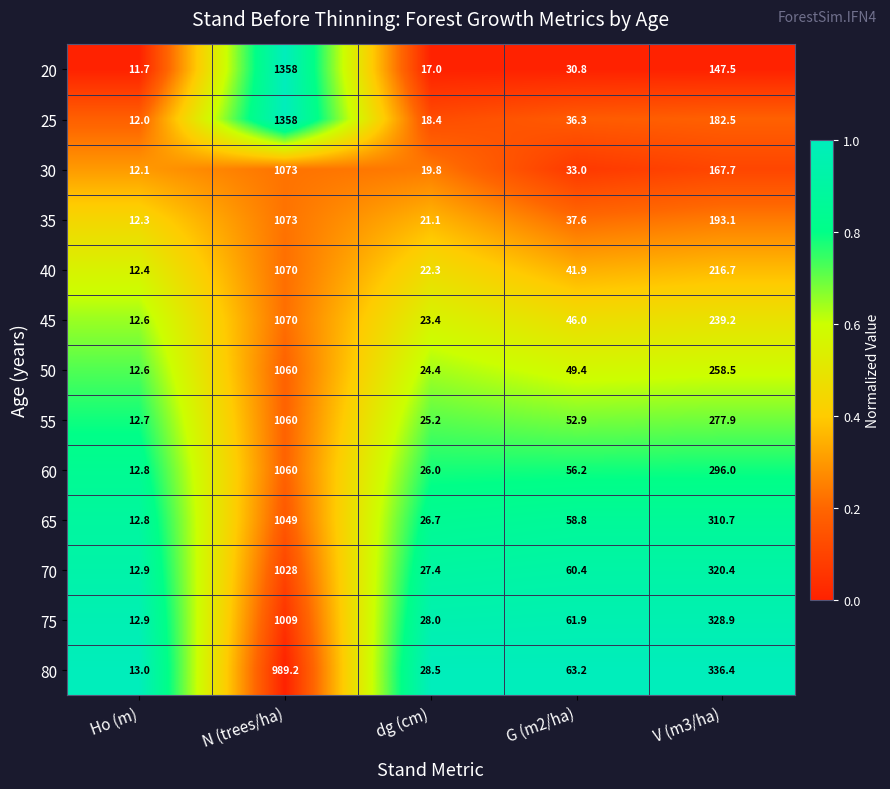

What is the difference between the highest and lowest values at dg (cm)?

11.5